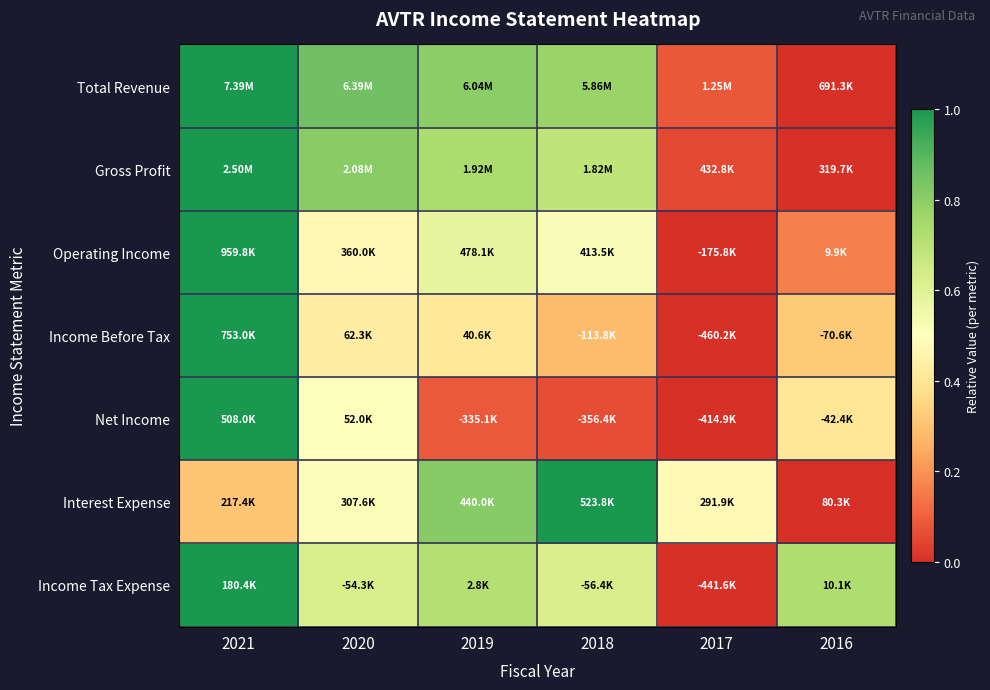

Reading right to left, list all the values displayed in this chart.

Total Revenue: 2016=0.0	2017=0.1	2018=0.8	2019=0.8	2020=0.9	2021=1.0
Gross Profit: 2016=0.0	2017=0.1	2018=0.7	2019=0.7	2020=0.8	2021=1.0
Operating Income: 2016=0.2	2017=0.0	2018=0.5	2019=0.6	2020=0.5	2021=1.0
Income Before Tax: 2016=0.3	2017=0.0	2018=0.3	2019=0.4	2020=0.4	2021=1.0
Net Income: 2016=0.4	2017=0.0	2018=0.1	2019=0.1	2020=0.5	2021=1.0
Interest Expense: 2016=0.0	2017=0.5	2018=1.0	2019=0.8	2020=0.5	2021=0.3
Income Tax Expense: 2016=0.7	2017=0.0	2018=0.6	2019=0.7	2020=0.6	2021=1.0